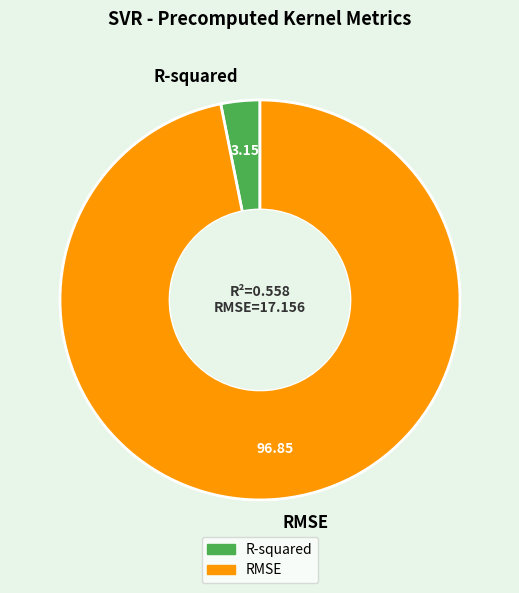

Which slice represents more than half of the pie?

RMSE